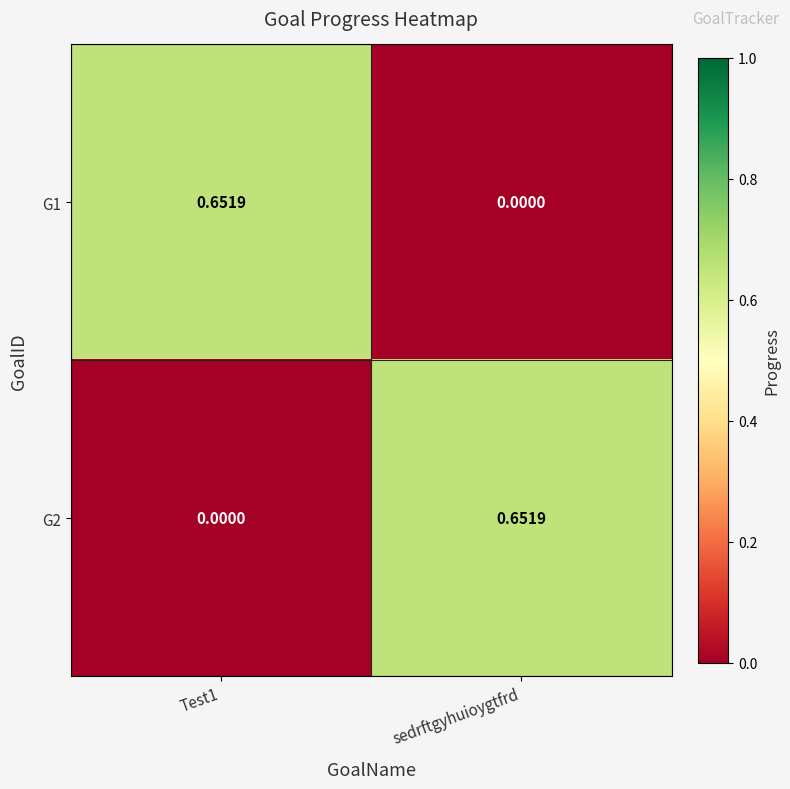

Is the value of G1 at sedrftgyhuioygtfrd greater than the value of G2 at sedrftgyhuioygtfrd?

No